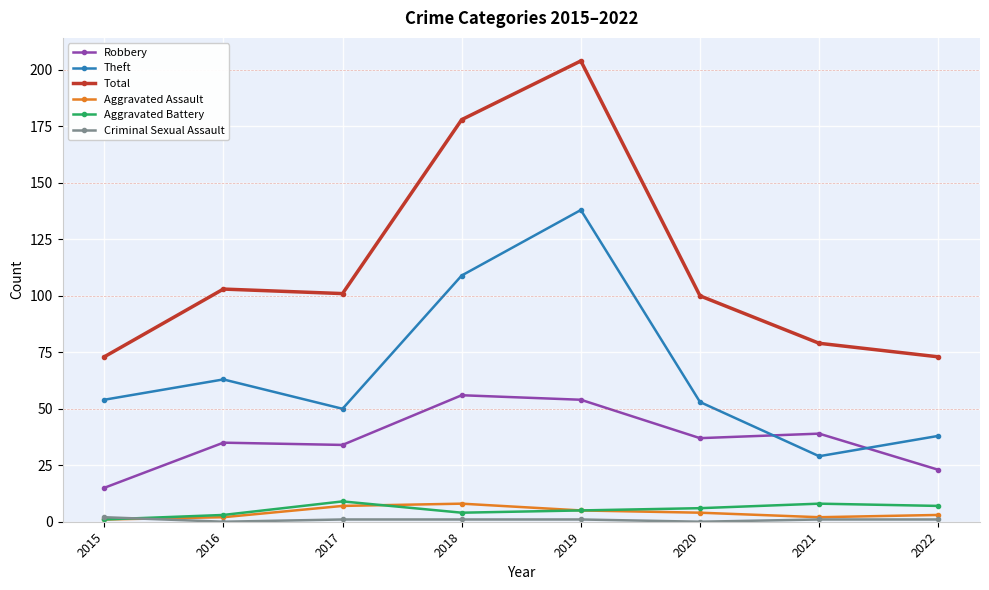

Is the value of Total at 2022 greater than the value of Aggravated Battery at 2015?

Yes